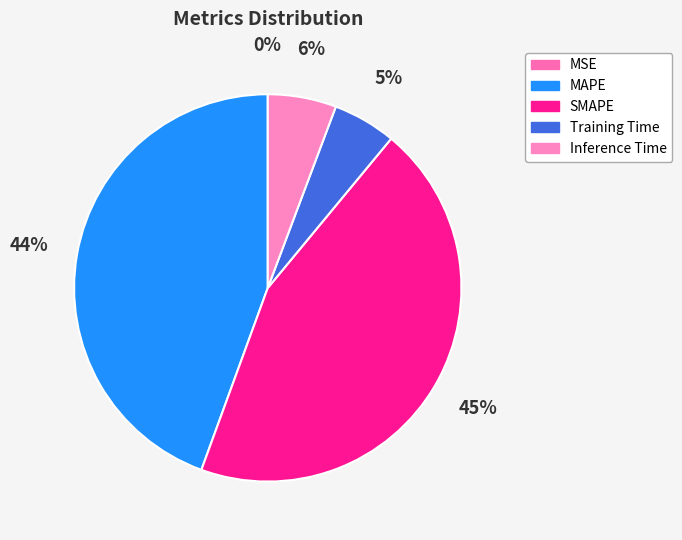

To the nearest percent, what percentage of the pie is Training Time?

5%